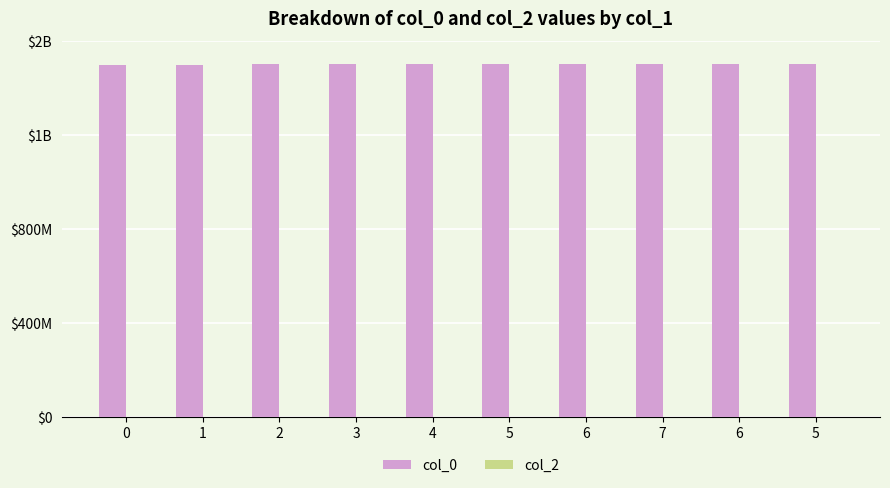

Are the bars horizontal?

No